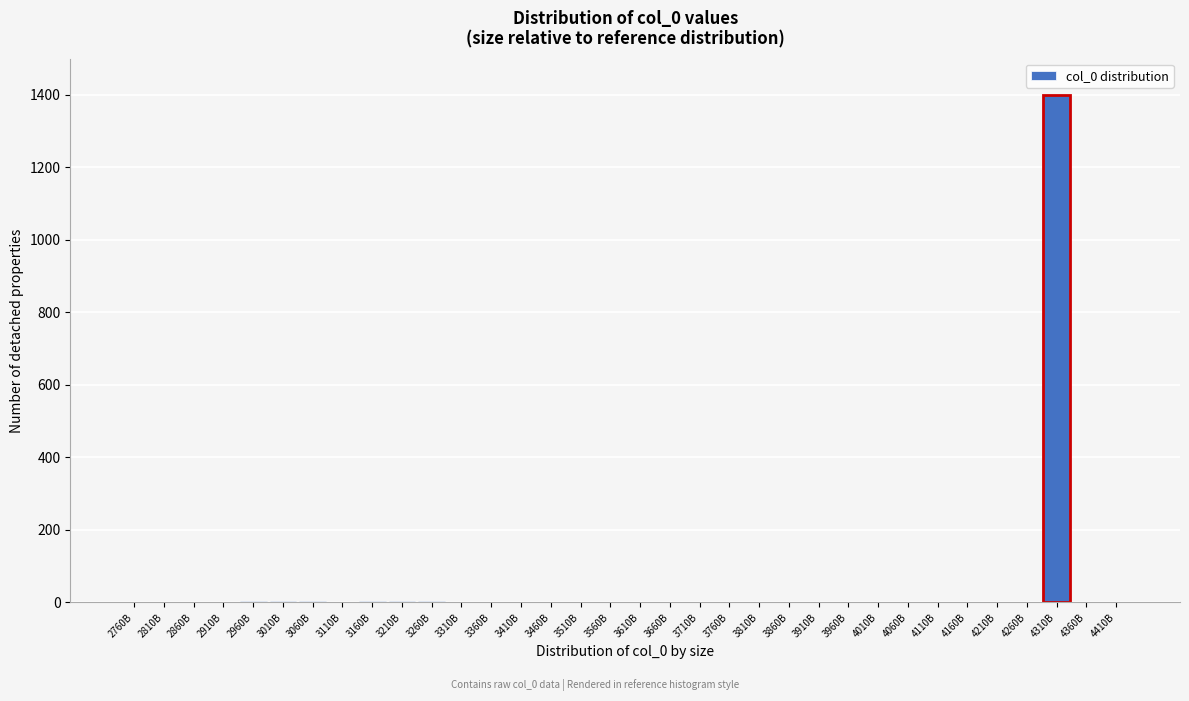

What is the sum of all values?

1436.1